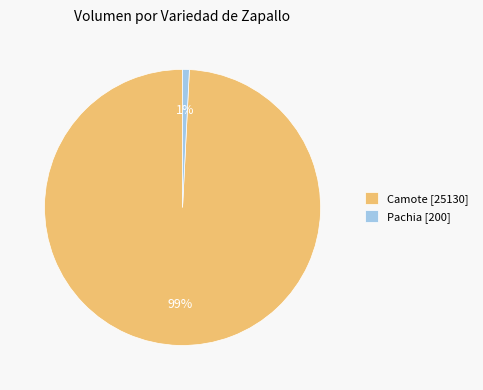

Is Camote [25130] the majority of the pie?

Yes